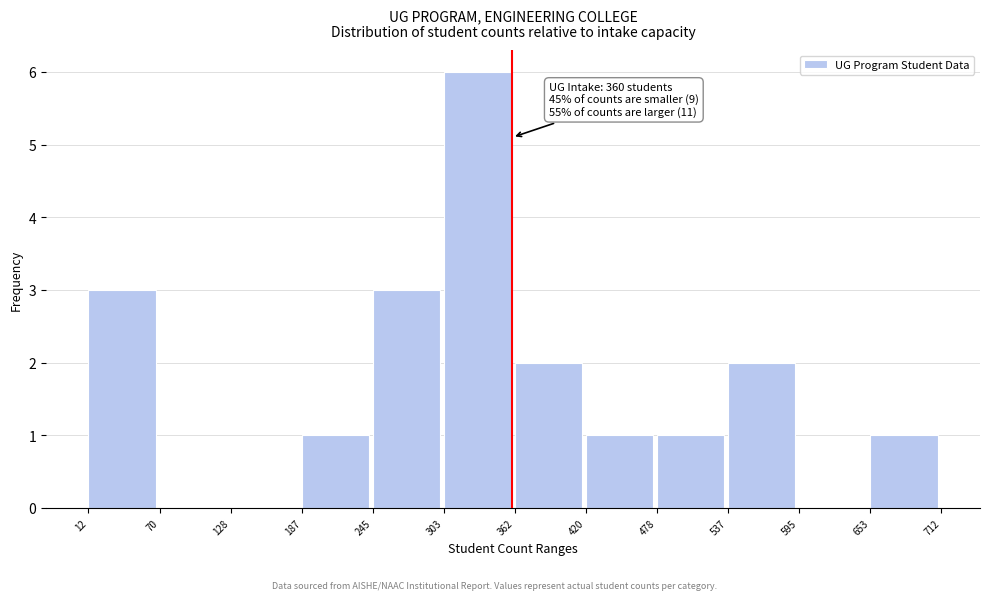

Over which range of the x-axis is the bar tallest?

303 to 362